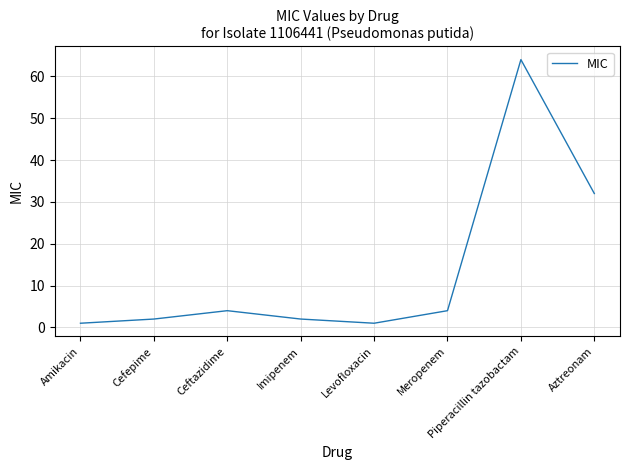

Between Amikacin and Meropenem, which is larger?

Meropenem